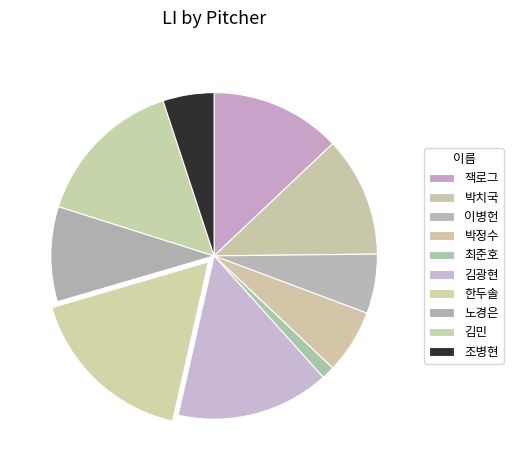

Combined, what portion of the pie is 노경은 and 김광현?

24.6%